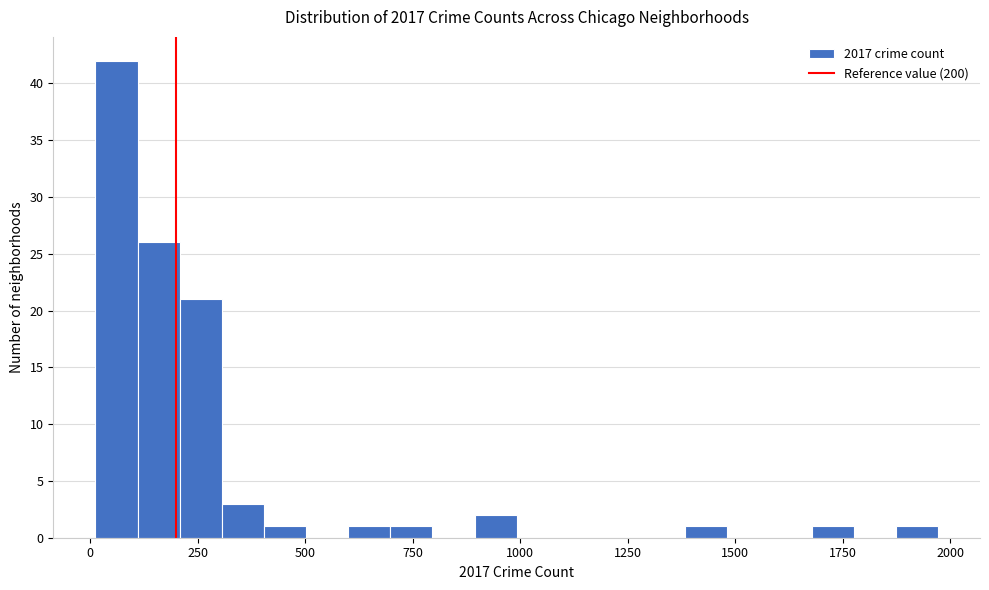

Read against the x-axis, roughly where is the centre of the tallest bar?

50